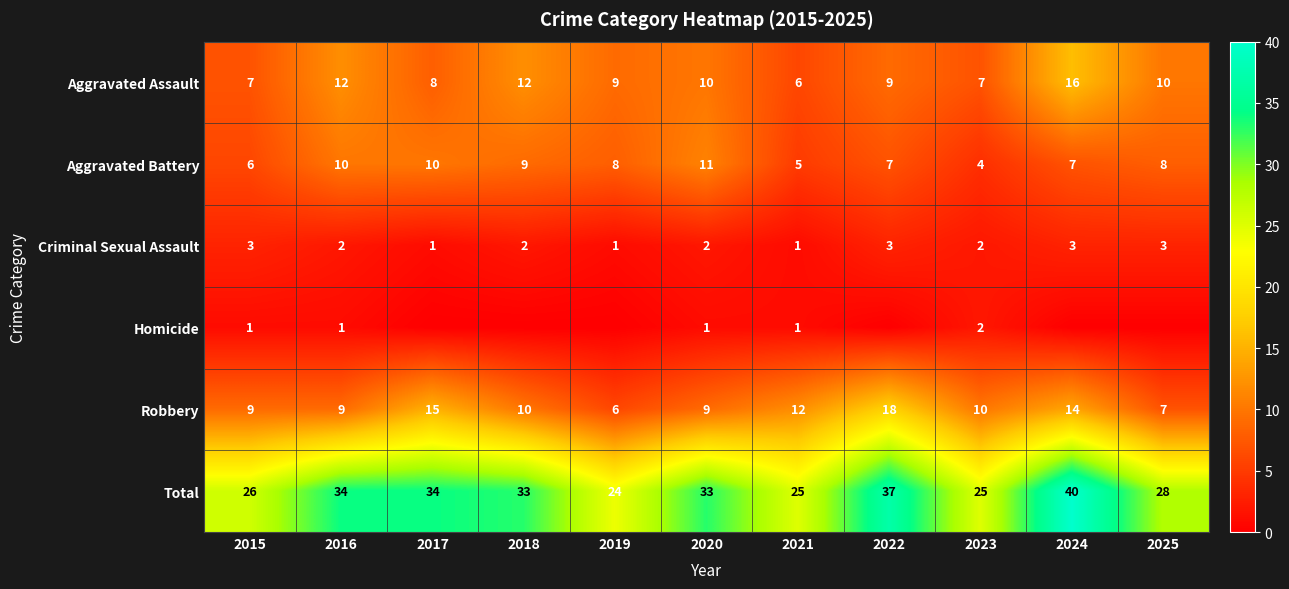

Is it true that Aggravated Assault equals 6 at 2021?

True